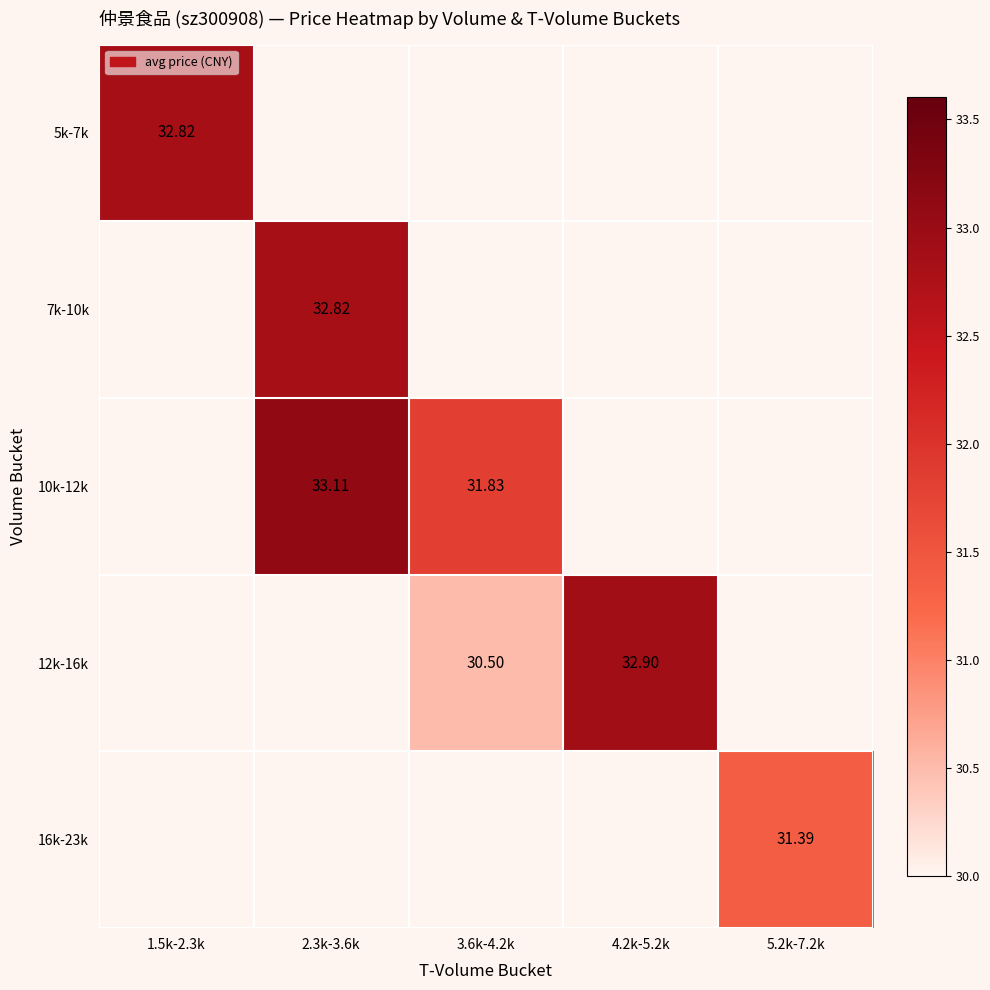

What is the difference between the highest and lowest values at 4.2k-5.2k?

32.9